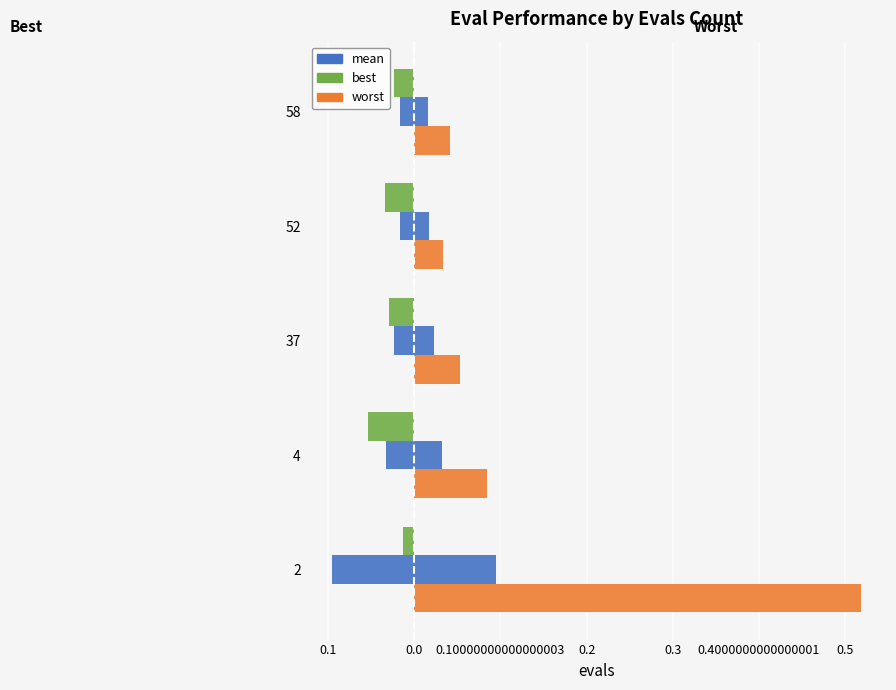

How many series are shown in this chart?

3